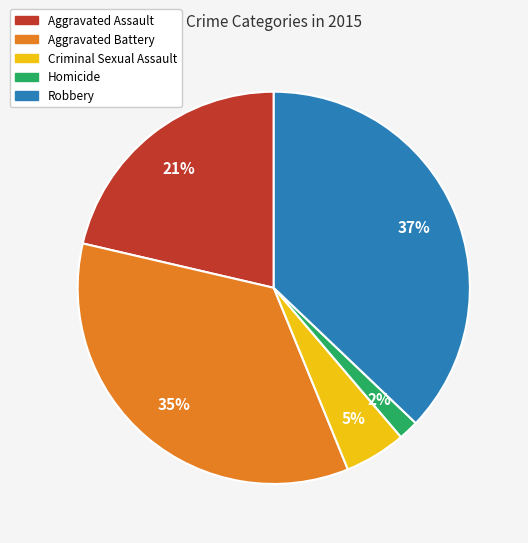

How many segments does this pie chart have?

5